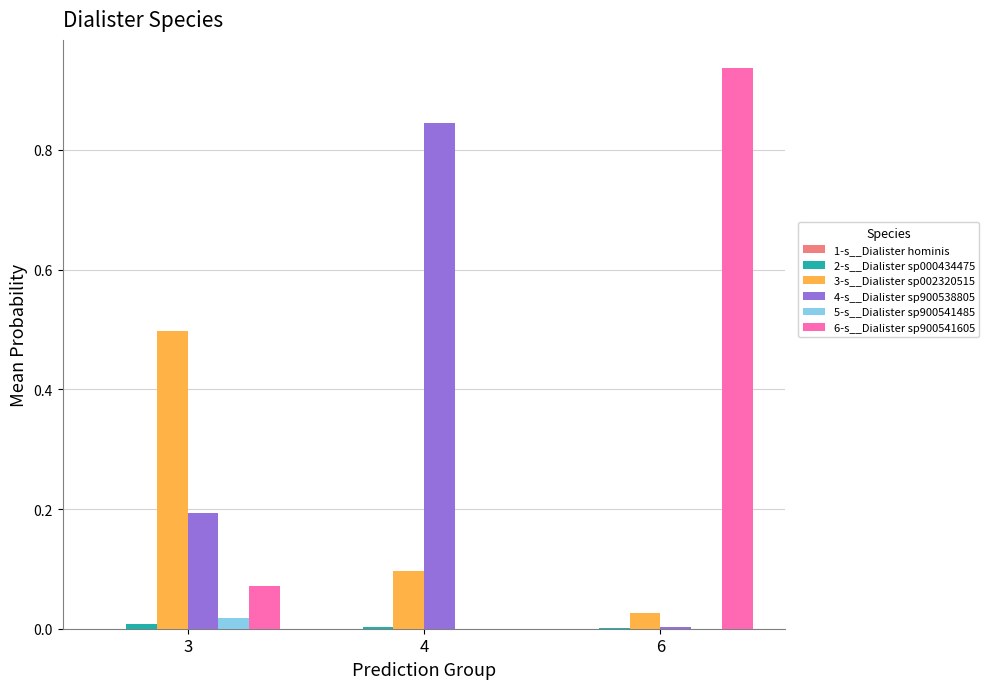

Which category has the highest value across all series?

6